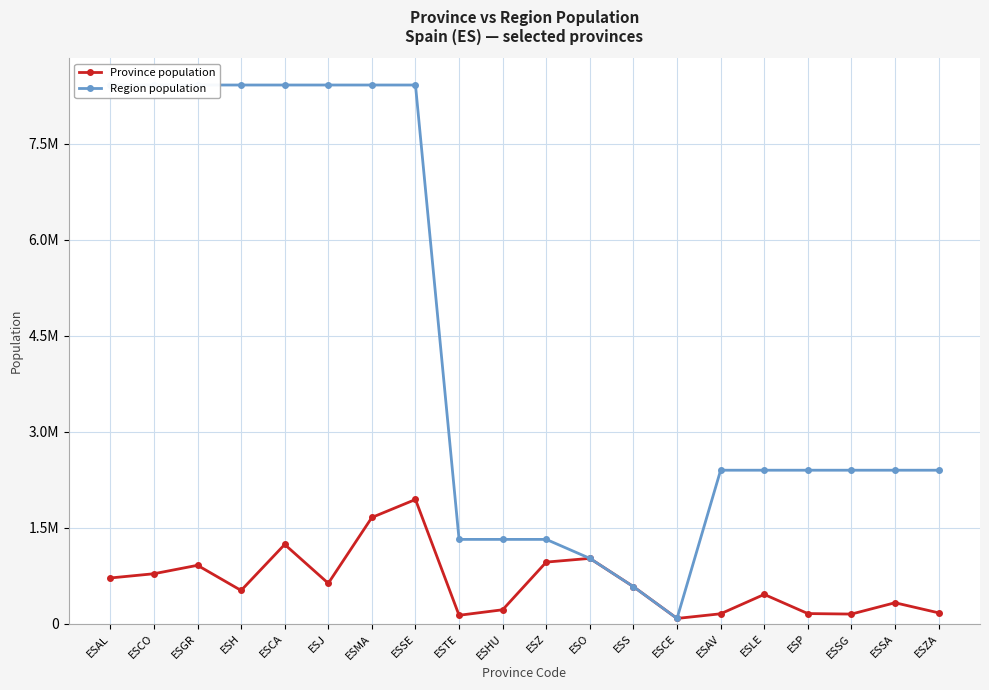

List the series in order of their peak value, lowest first.

Province population, Region population